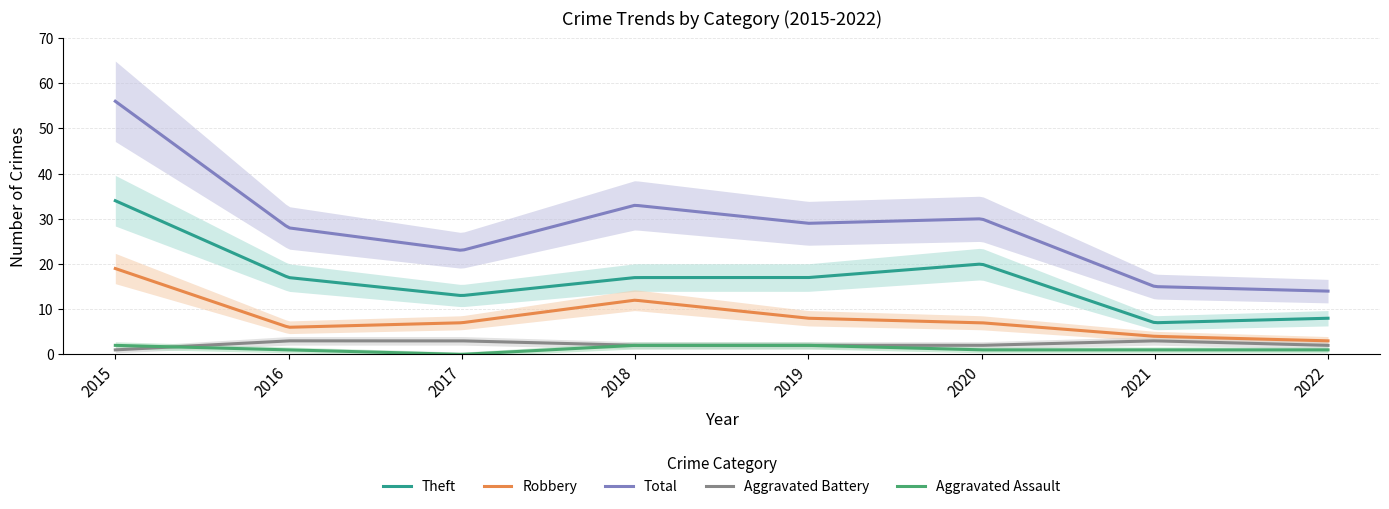

Reading right to left, what are all the values shown in this chart?

Aggravated Assault: 1	1	1	2	2	0	1	2
Aggravated Battery: 2	3	2	2	2	3	3	1
Robbery: 3	4	7	8	12	7	6	19
Theft: 8	7	20	17	17	13	17	34
Total: 14	15	30	29	33	23	28	56